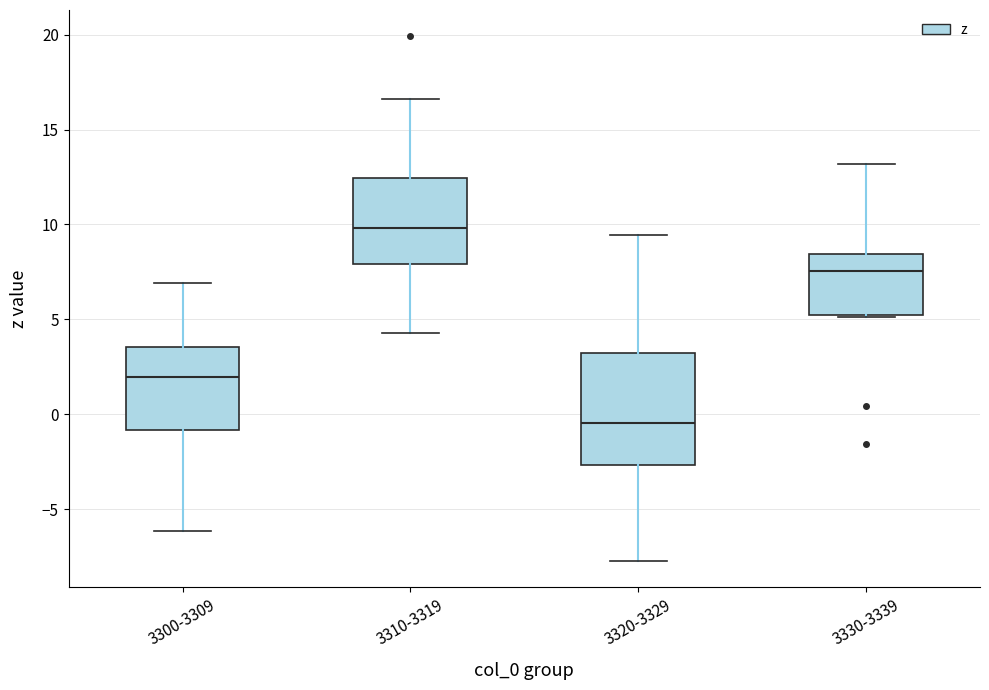

Reading left to right, read every box against the y-axis: the position of its median line, the range the box covers, and the ends of its whiskers. The values are not printed on the chart, so give them approximately, as read against the axis.

3300-3309: median 2.0, box -1.0 to 3.5, whiskers -6.0 to 7.0
3310-3319: median 10.0, box 8.0 to 12.5, whiskers 4.5 to 16.5
3320-3329: median -0.5, box -2.5 to 3.0, whiskers -7.5 to 9.5
3330-3339: median 7.5, box 5.0 to 8.5, whiskers 5.0 to 13.0